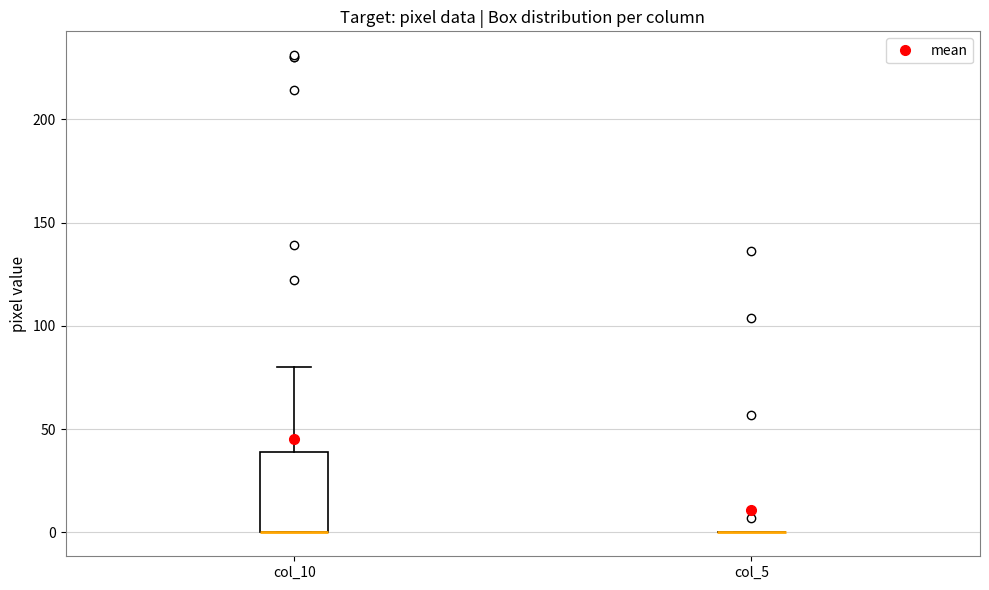

Reading left to right, transcribe this box plot: for each box, give where its median line is, the range the box spans, and where its two whiskers end, as read against the y-axis. The values are not printed on the chart, so give them approximately, as read against the axis.

col_10: median 0 (drawn on the box's lower edge), box 0 to 40, whiskers 0 to 80
col_5: box collapsed to a line at 0, whiskers 0 to 0